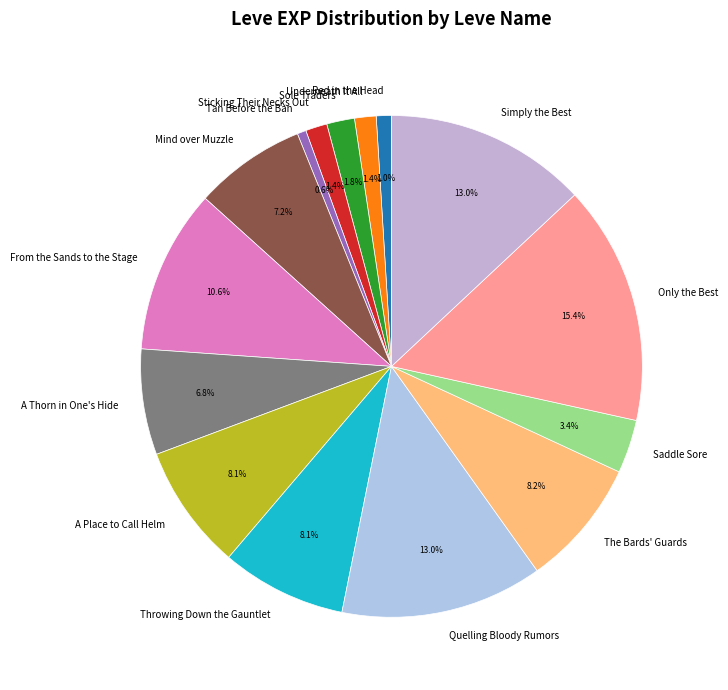

Does Only the Best represent more than half of the total?

No